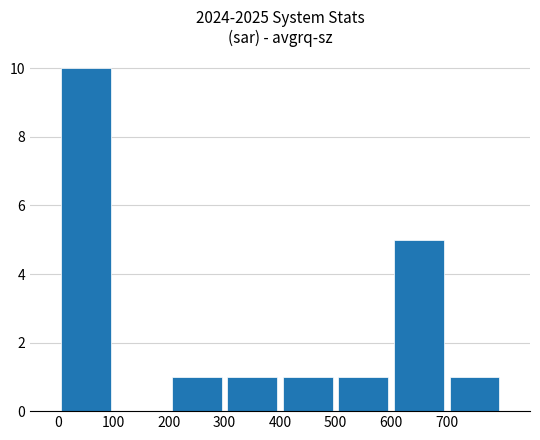

Are the bars horizontal?

No